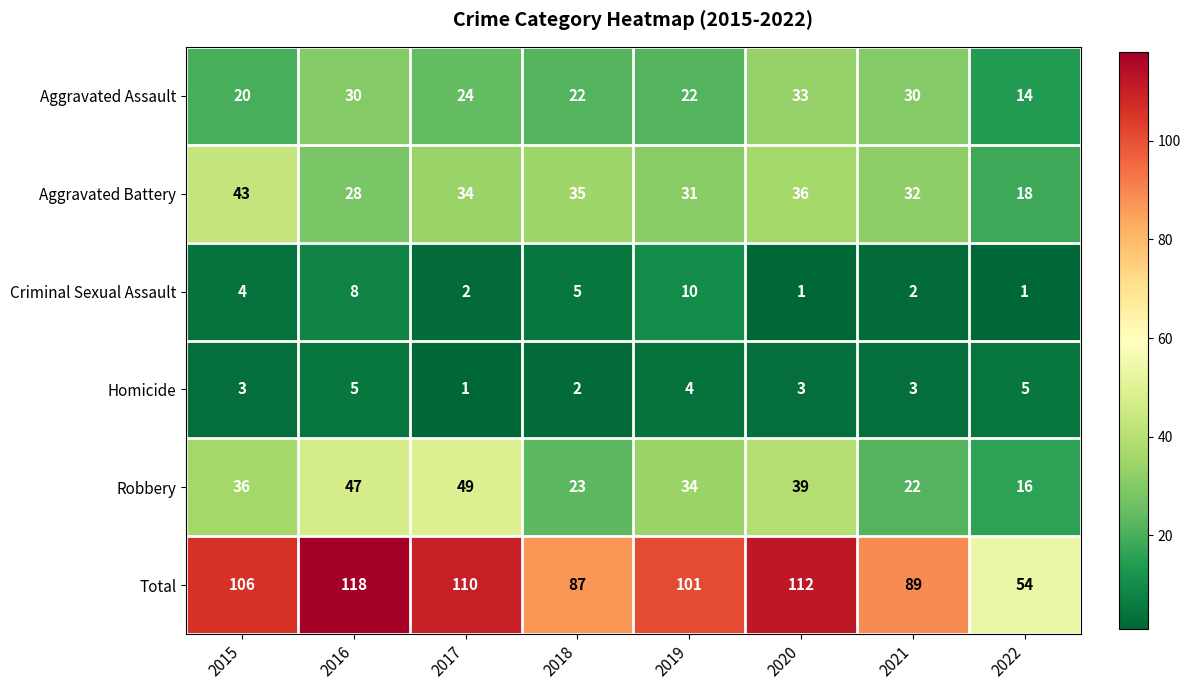

Which series changed the most between 2015 and 2020?

Aggravated Assault